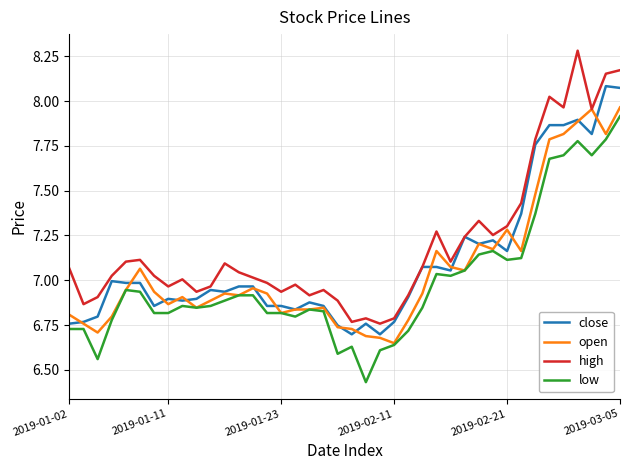

How many lines are shown in the chart?

4